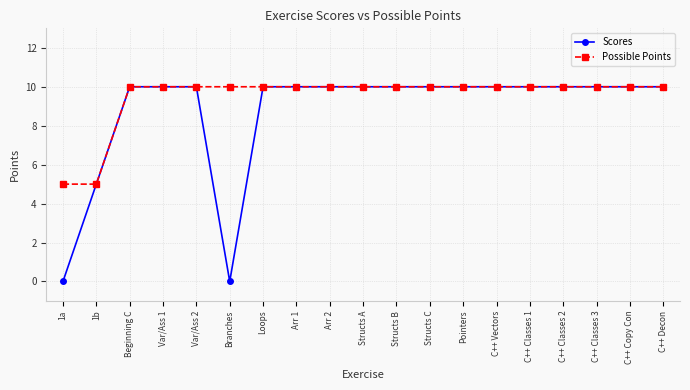

How many data points does each series have?

19